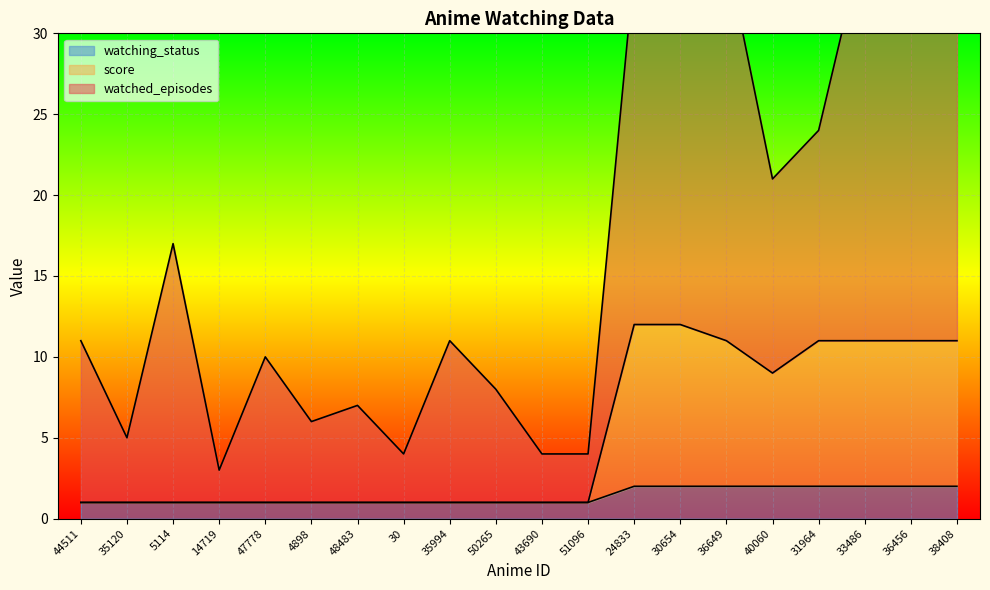

The value of watching_status at 35994 is 0. True or false?

False